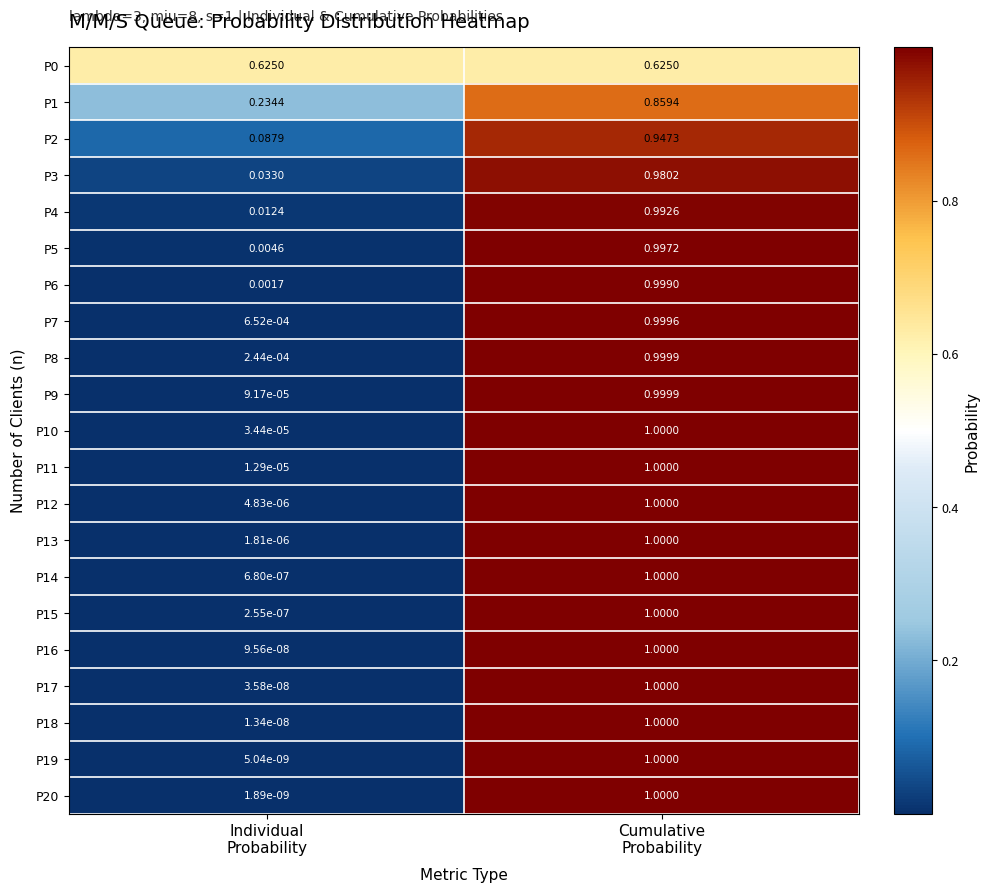

How many series are shown in this chart?

21